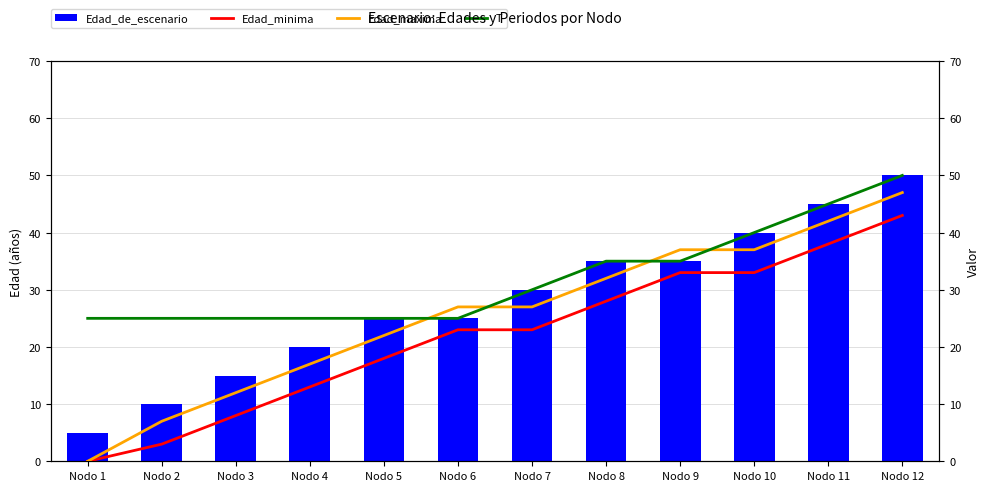

How many data points in Edad_de_escenario are above 30?

5